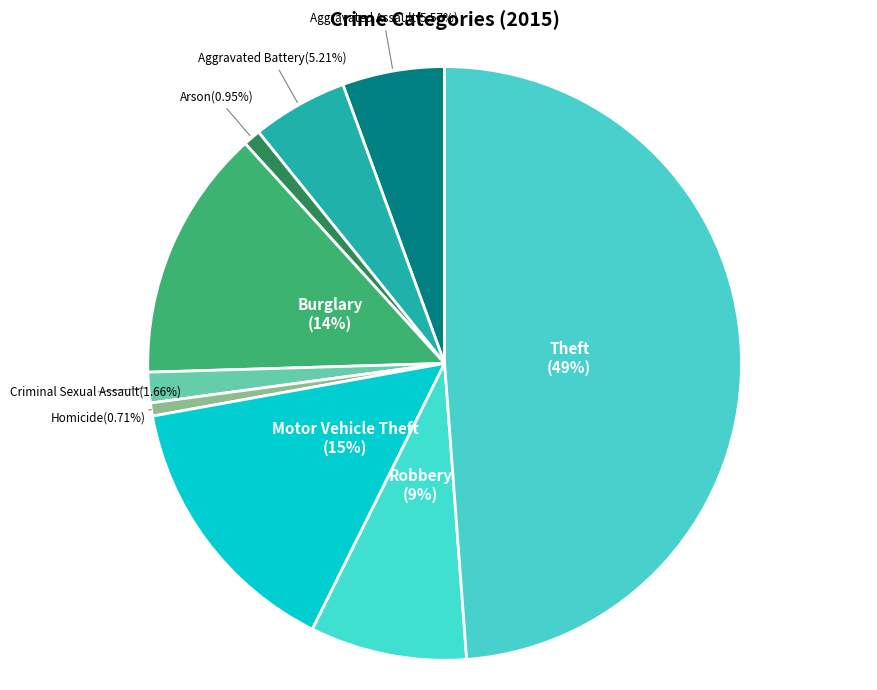

Which slice is the largest?

Theft